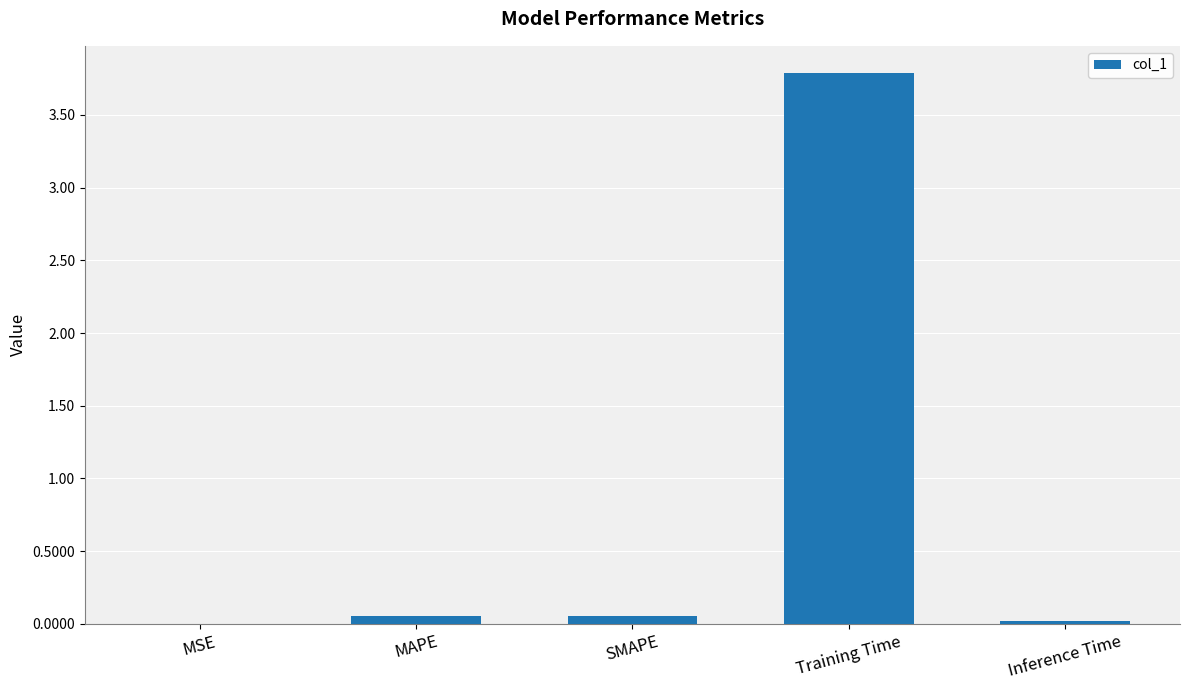

What is the maximum value shown in the chart?

3.8